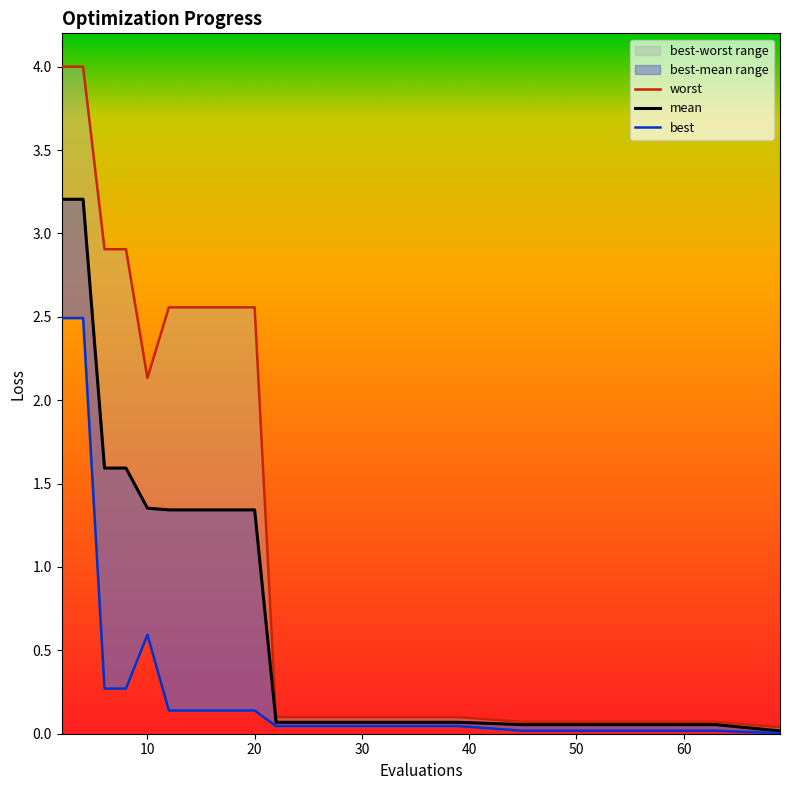

Reading left to right, transcribe all the data shown in this chart.

mean: 2=3.2	4=3.2	6=1.6	8=1.6	10=1.4	12=1.3	14=1.3	16=1.3	18=1.3	20=1.3	22=0.1	25=0.1	29=0.1	35=0.1	39=0.1	45=0.1	51=0.1	57=0.1	63=0.1	69=0.0
best: 2=2.5	4=2.5	6=0.3	8=0.3	10=0.6	12=0.1	14=0.1	16=0.1	18=0.1	20=0.1	22=0.0	25=0.0	29=0.0	35=0.0	39=0.0	45=0.0	51=0.0	57=0.0	63=0.0	69=0.0
worst: 2=4.0	4=4.0	6=2.9	8=2.9	10=2.1	12=2.6	14=2.6	16=2.6	18=2.6	20=2.6	22=0.1	25=0.1	29=0.1	35=0.1	39=0.1	45=0.1	51=0.1	57=0.1	63=0.1	69=0.0